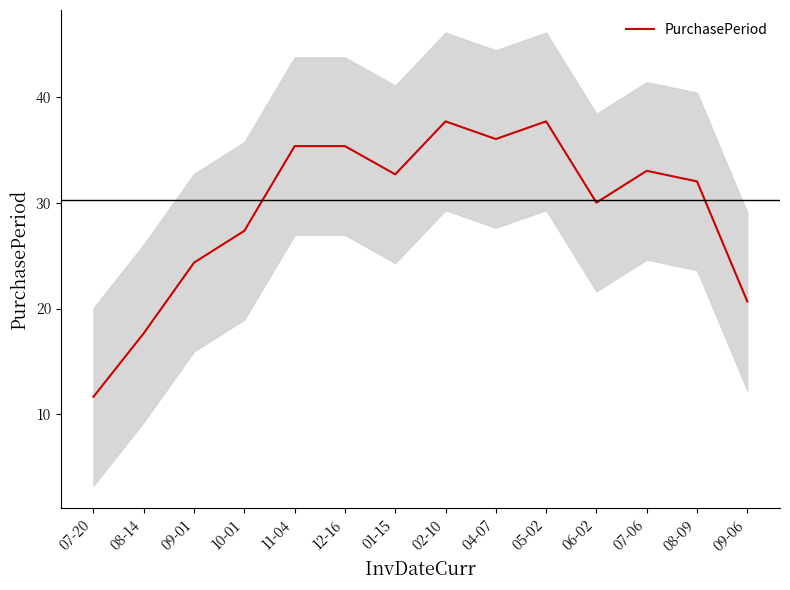

How many points are lower than both their immediate neighbors (excluding endpoints)?

3